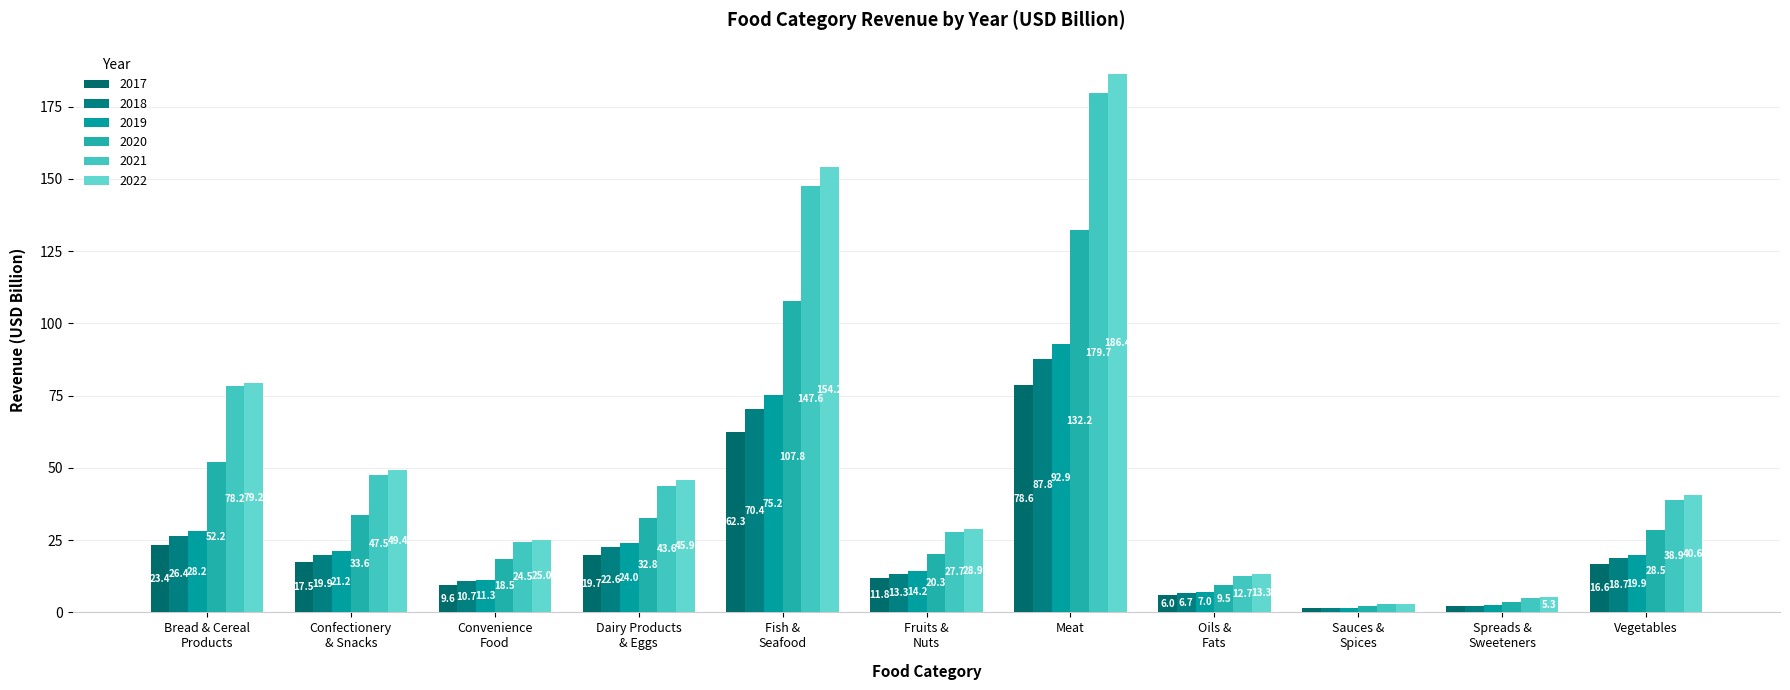

Is it true that 2021 equals 12.7 at Oils &
Fats?

True